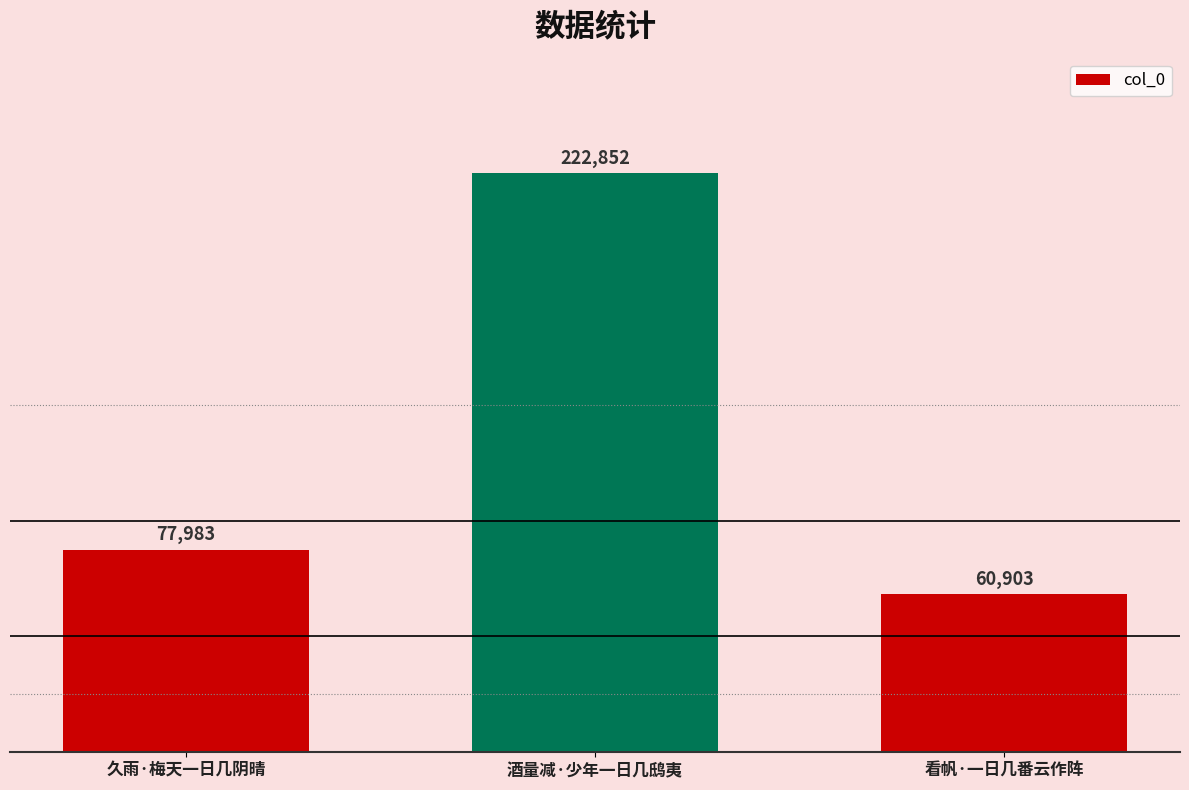

Approximately how many times larger is the value at 看帆·一日几番云作阵 compared to 久雨·梅天一日几阴晴?

0.8